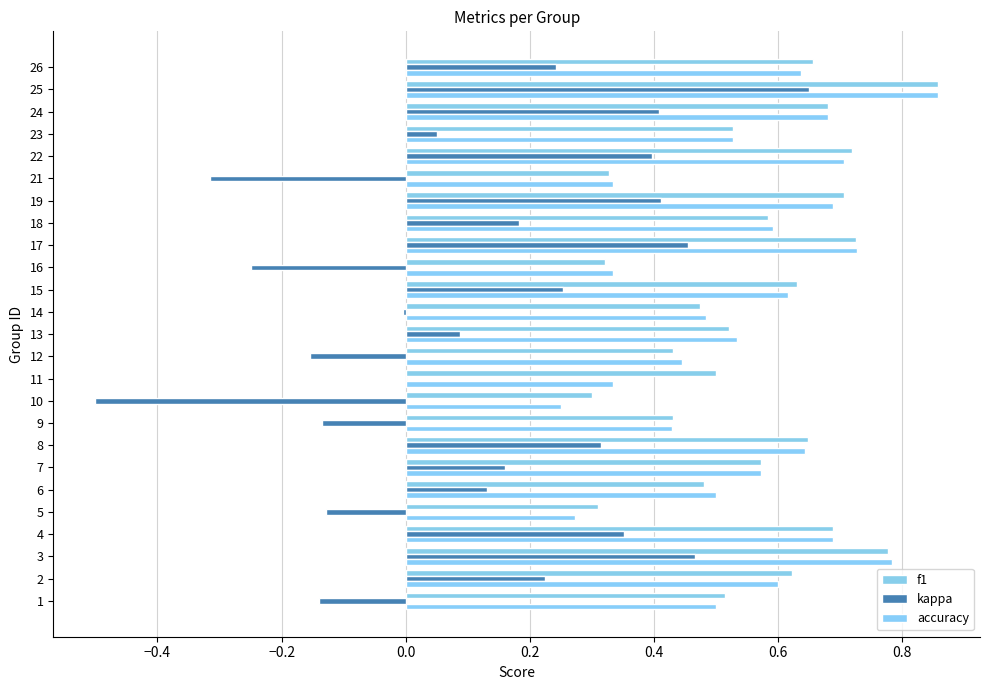

Is the value of accuracy at 24 greater than the value of f1 at 13?

Yes